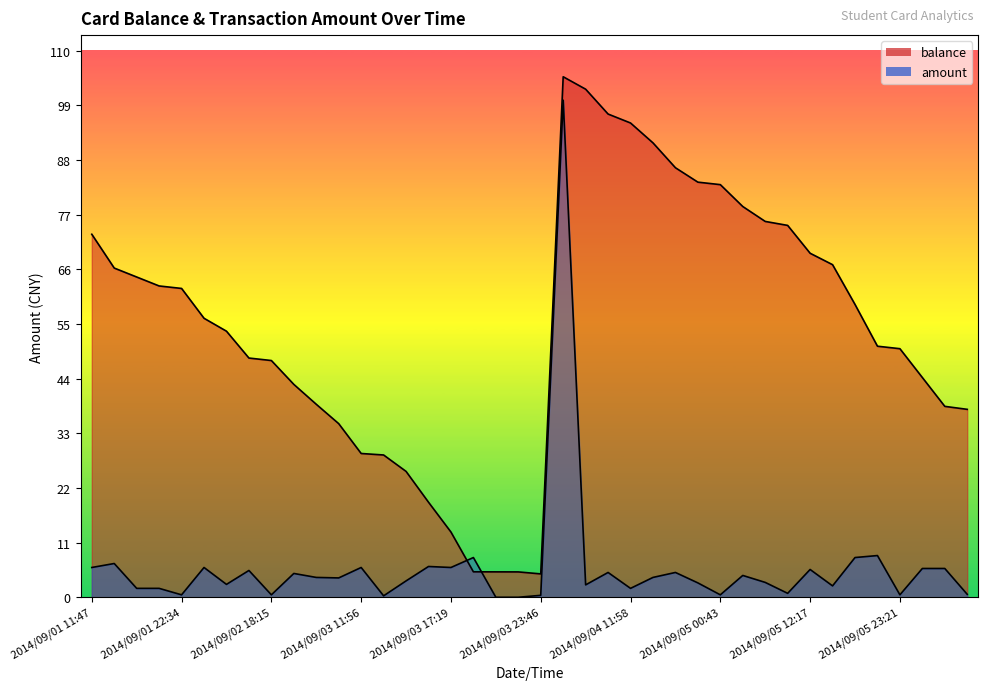

Is the value of amount at 2014/09/02 18:16 greater than the value of balance at 2014/09/04 11:58?

No